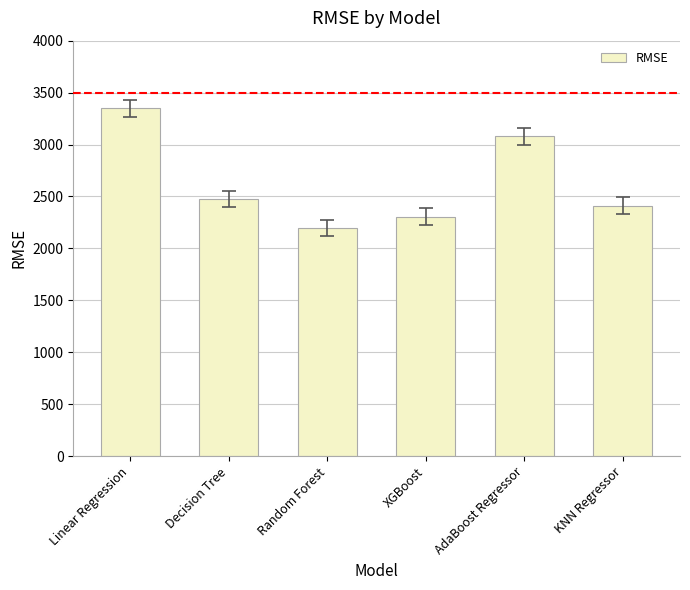

Reading left to right, extract all data points from this chart.

Linear Regression=3349.5	Decision Tree=2477.0	Random Forest=2195.4	XGBoost=2305.8	AdaBoost Regressor=3078.4	KNN Regressor=2411.6